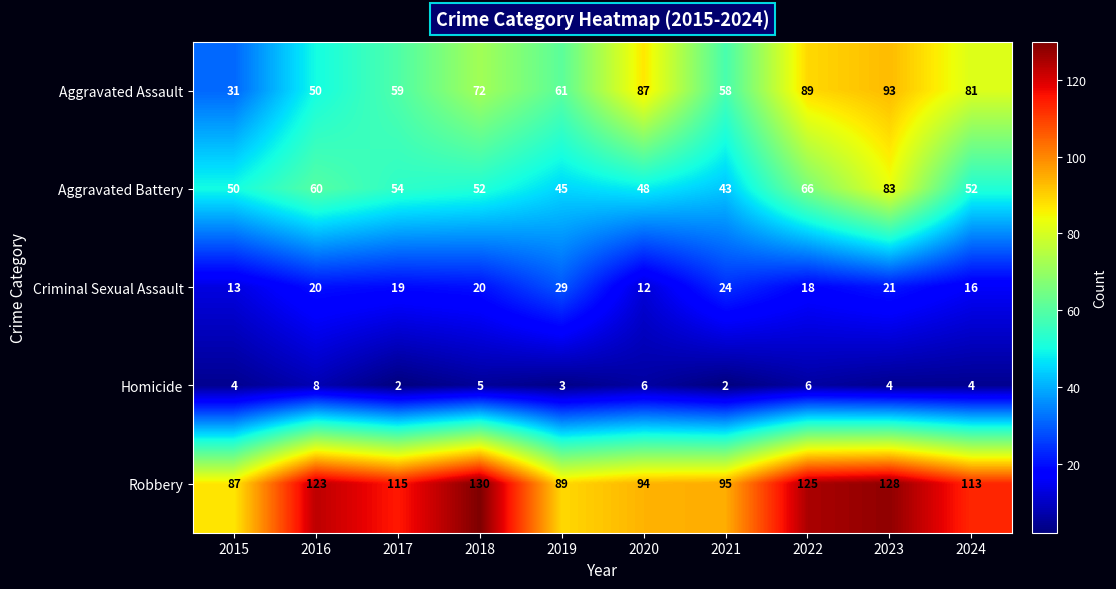

The value of Aggravated Battery at 2015 is 50. True or false?

True